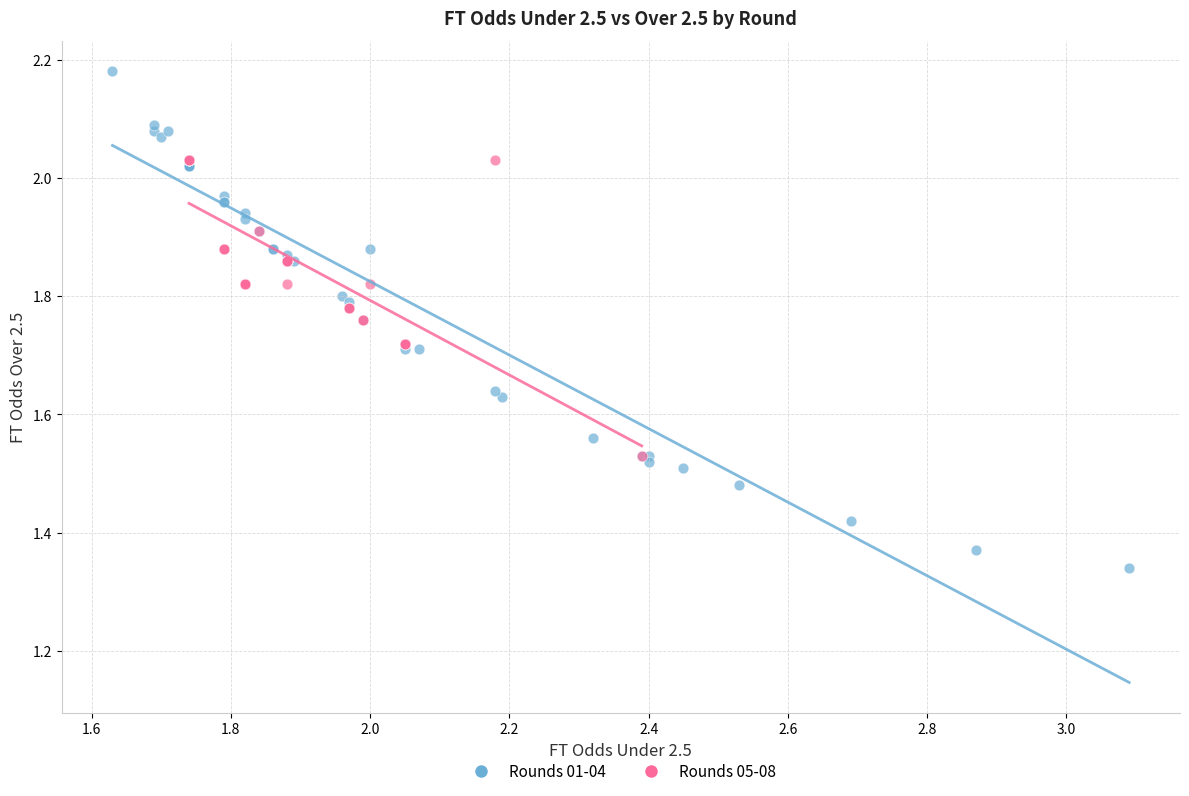

Which series reaches the minimum Y coordinate?

Rounds 01-04